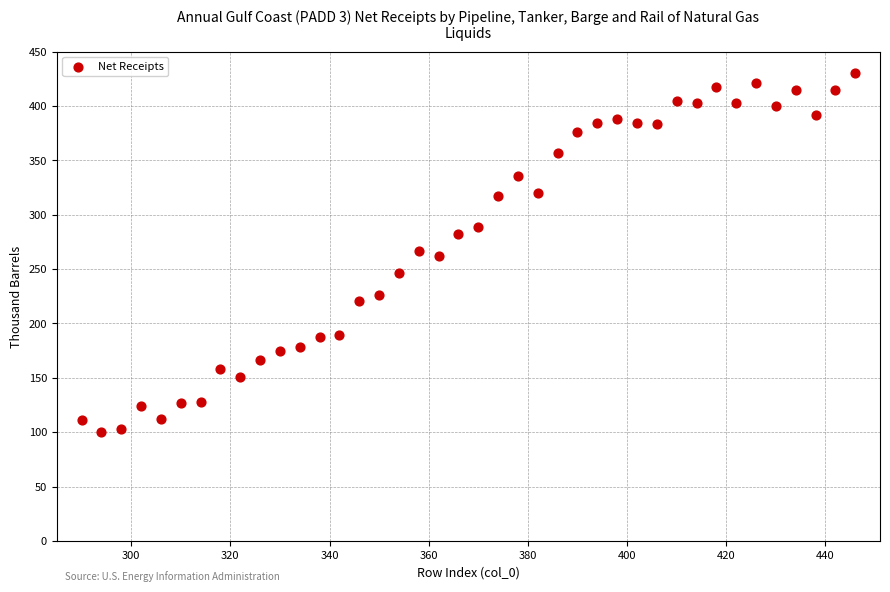

What is the range of X values (max minus min)?

156.0